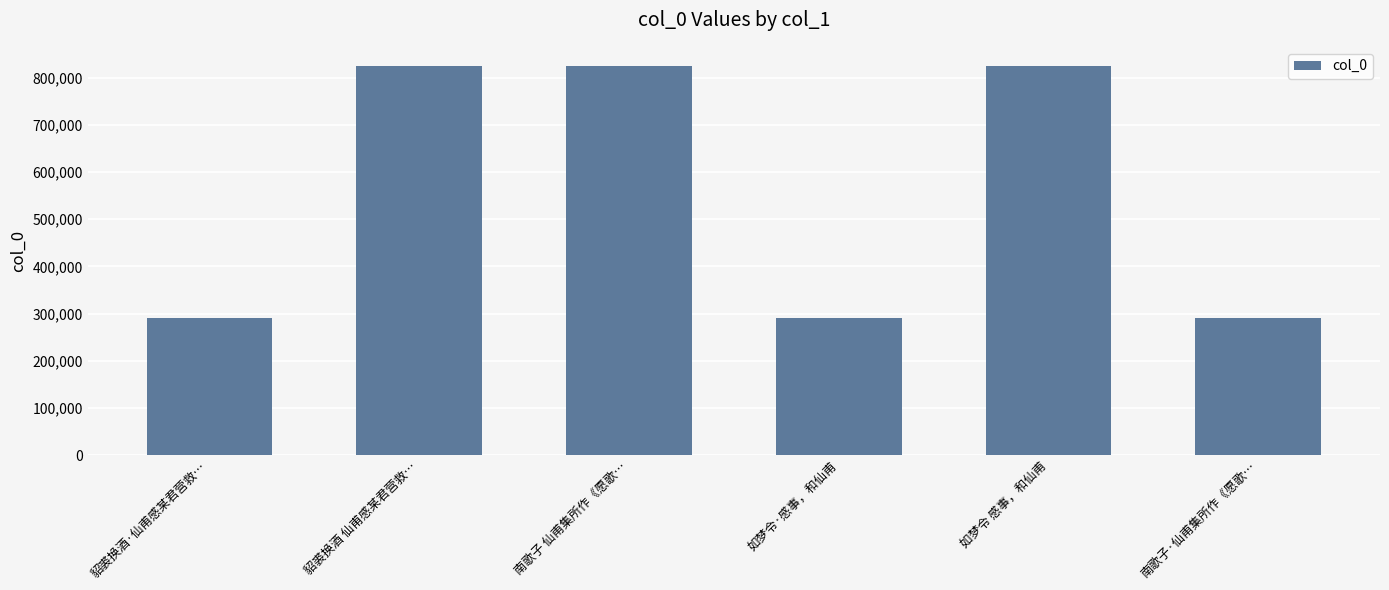

What is the sum of all values?

3347651